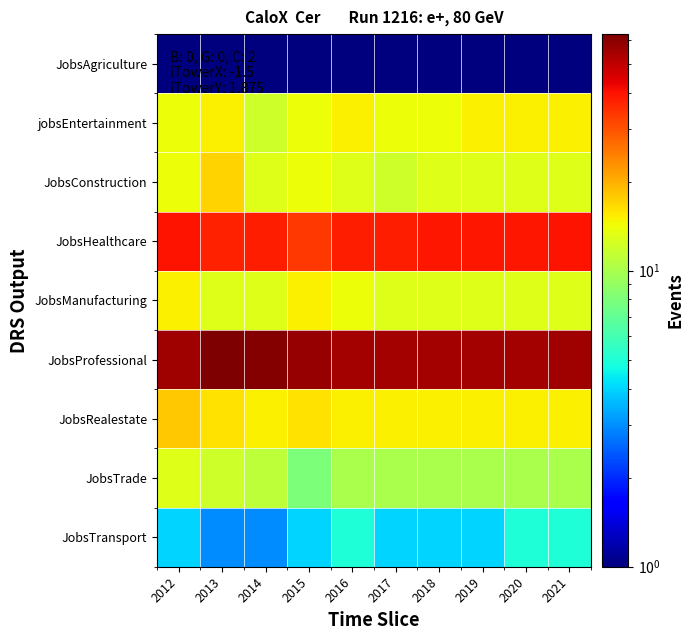

Reading left to right, extract all data points from this chart.

JobsAgriculture: 2012=1	2013=1	2014=1	2015=1	2016=1	2017=1	2018=1	2019=1	2020=1	2021=1
jobsEntertainment: 2012=14	2013=15	2014=12	2015=14	2016=15	2017=14	2018=14	2019=15	2020=15	2021=15
JobsConstruction: 2012=14	2013=17	2014=13	2015=14	2016=13	2017=12	2018=13	2019=13	2020=13	2021=13
JobsHealthcare: 2012=40	2013=37	2014=38	2015=34	2016=38	2017=38	2018=39	2019=39	2020=39	2021=40
JobsManufacturing: 2012=15	2013=13	2014=13	2015=15	2016=14	2017=13	2018=13	2019=13	2020=13	2021=13
JobsProfessional: 2012=56	2013=63	2014=61	2015=58	2016=55	2017=55	2018=55	2019=55	2020=55	2021=56
JobsRealestate: 2012=18	2013=16	2014=15	2015=16	2016=15	2017=15	2018=15	2019=15	2020=15	2021=15
JobsTrade: 2012=13	2013=12	2014=11	2015=8	2016=10	2017=10	2018=10	2019=10	2020=10	2021=10
JobsTransport: 2012=4	2013=3	2014=3	2015=4	2016=5	2017=4	2018=4	2019=4	2020=5	2021=5